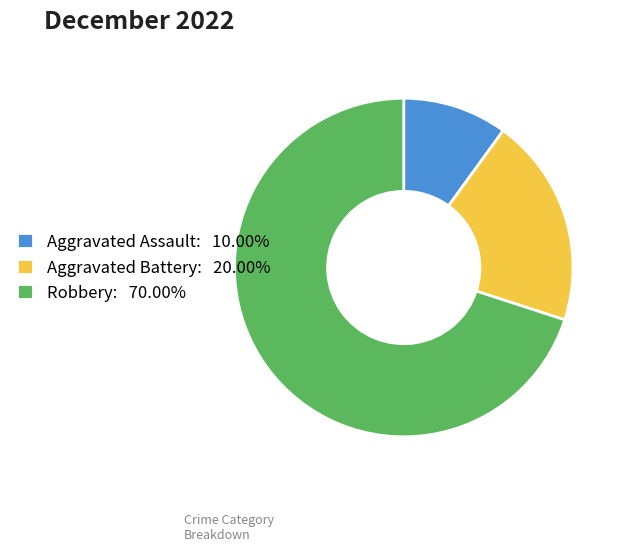

Is there any slice that represents more than half of the pie?

Yes